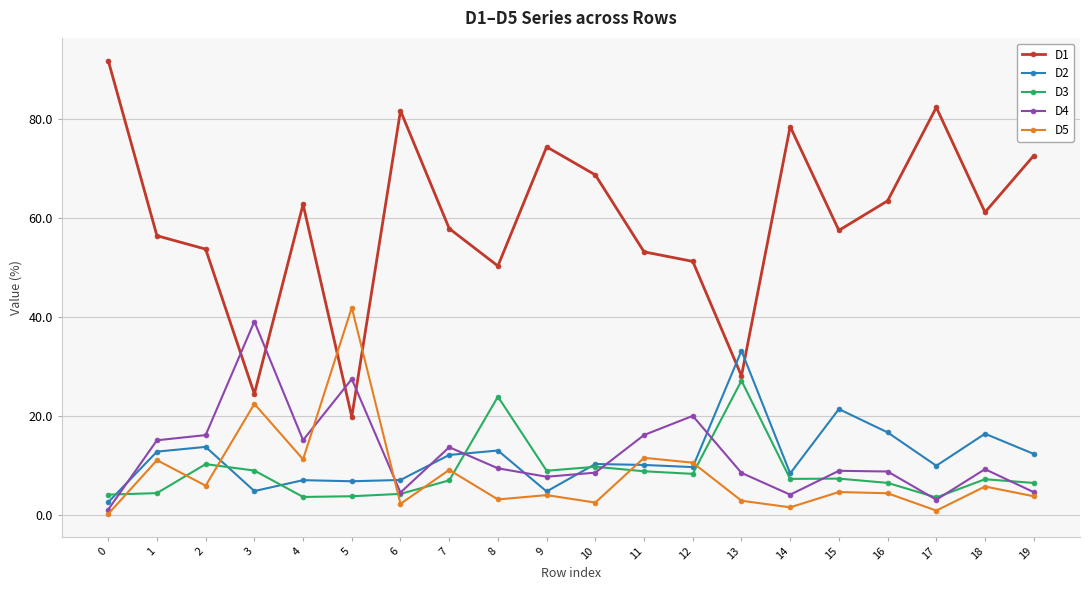

Where does the D5 series first go above 4?

1